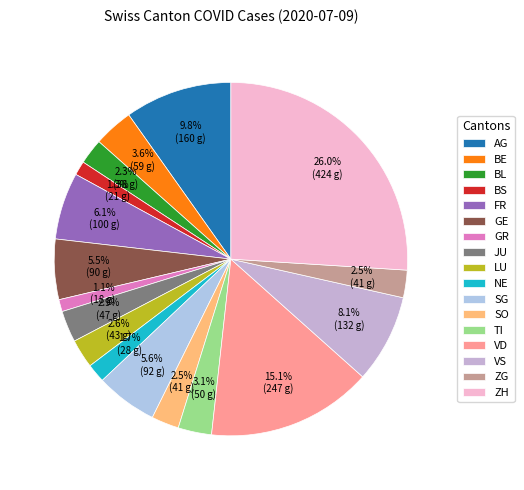

Between ZG and GR, which is larger?

ZG